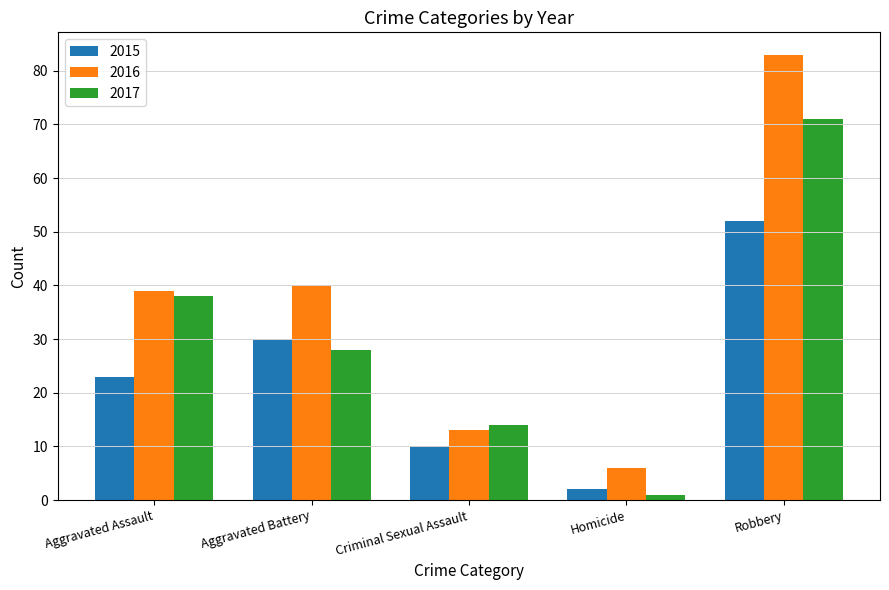

What is the minimum value shown in the chart?

1